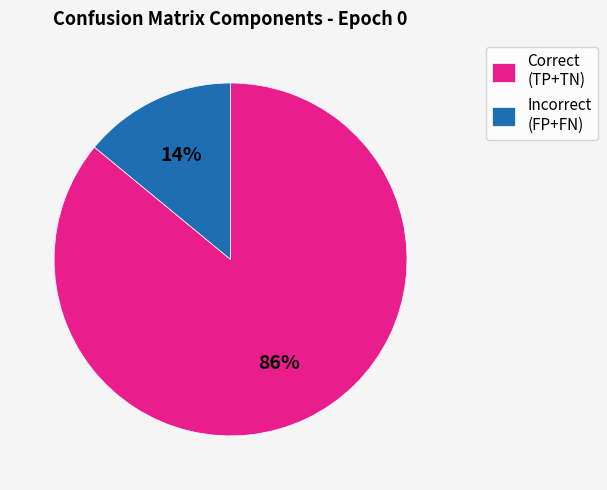

To the nearest percent, what is the difference between the largest and smallest slice percentages?

72%